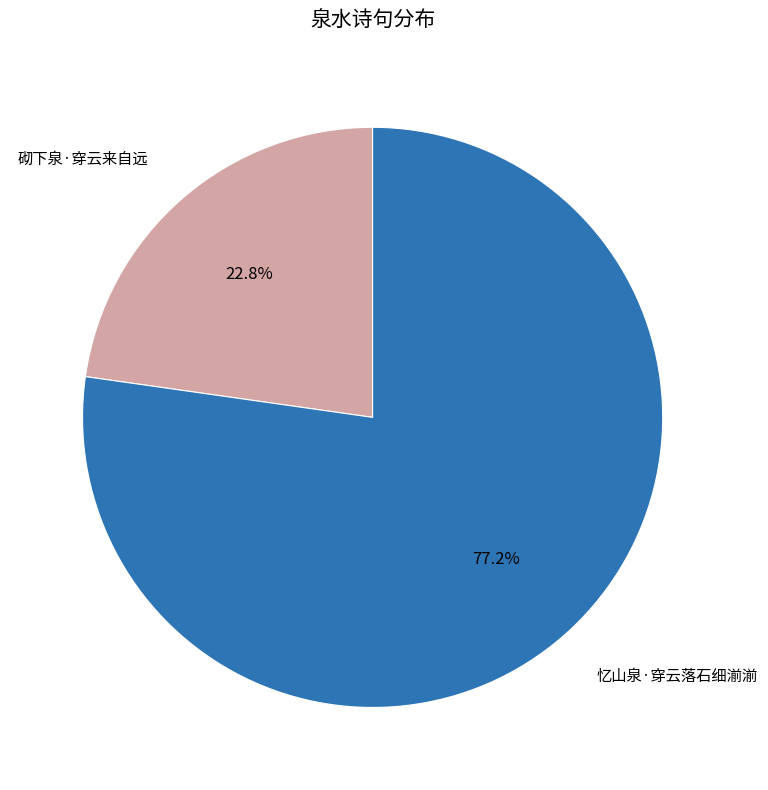

Is there a majority slice in this chart?

Yes